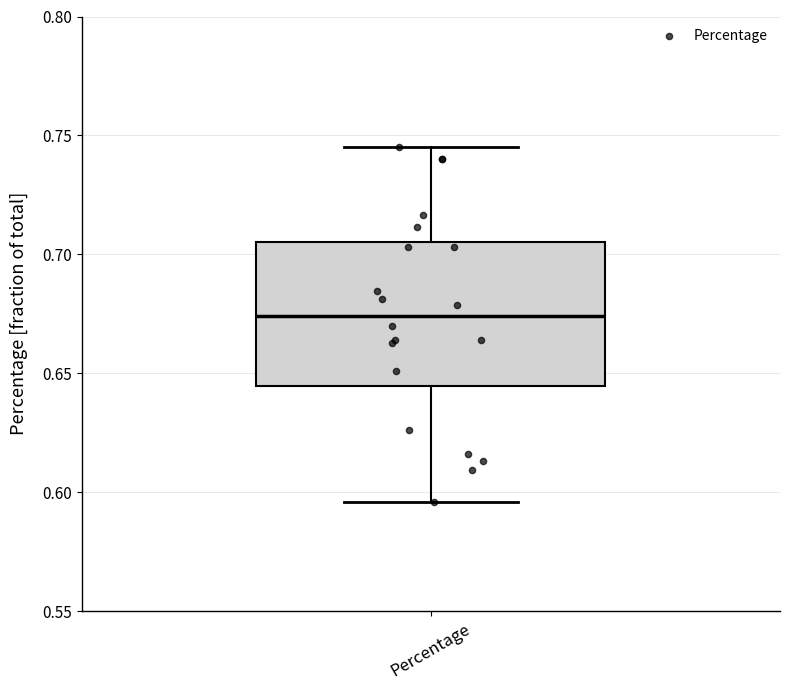

Transcribe this box plot: give where the median line is, the range the box spans, and where the two whiskers end, as read against the y-axis. The values are not printed on the chart, so give them approximately, as read against the axis.

median 0.675, box 0.645 to 0.705, whiskers 0.595 to 0.745